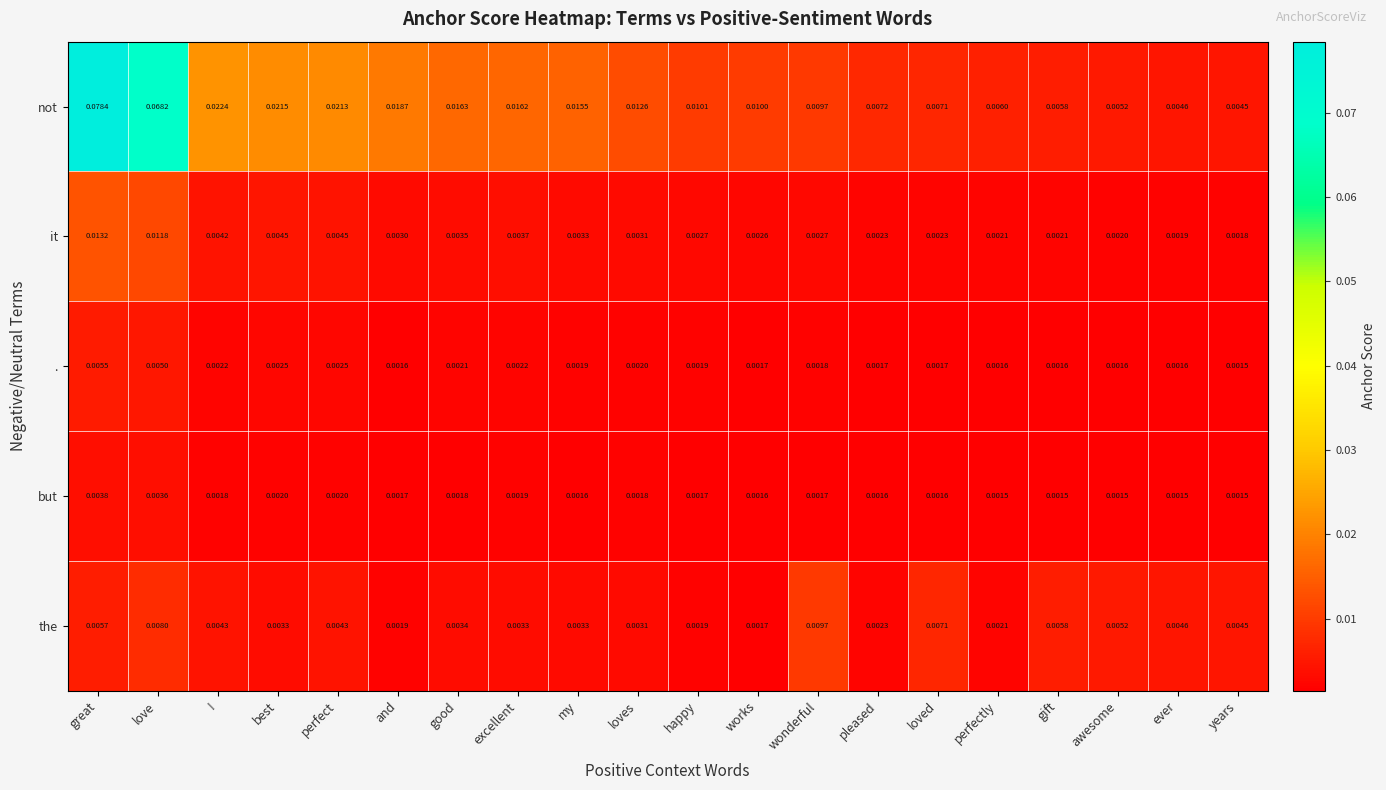

Is the value of . at loves greater than the value of not at perfectly?

No